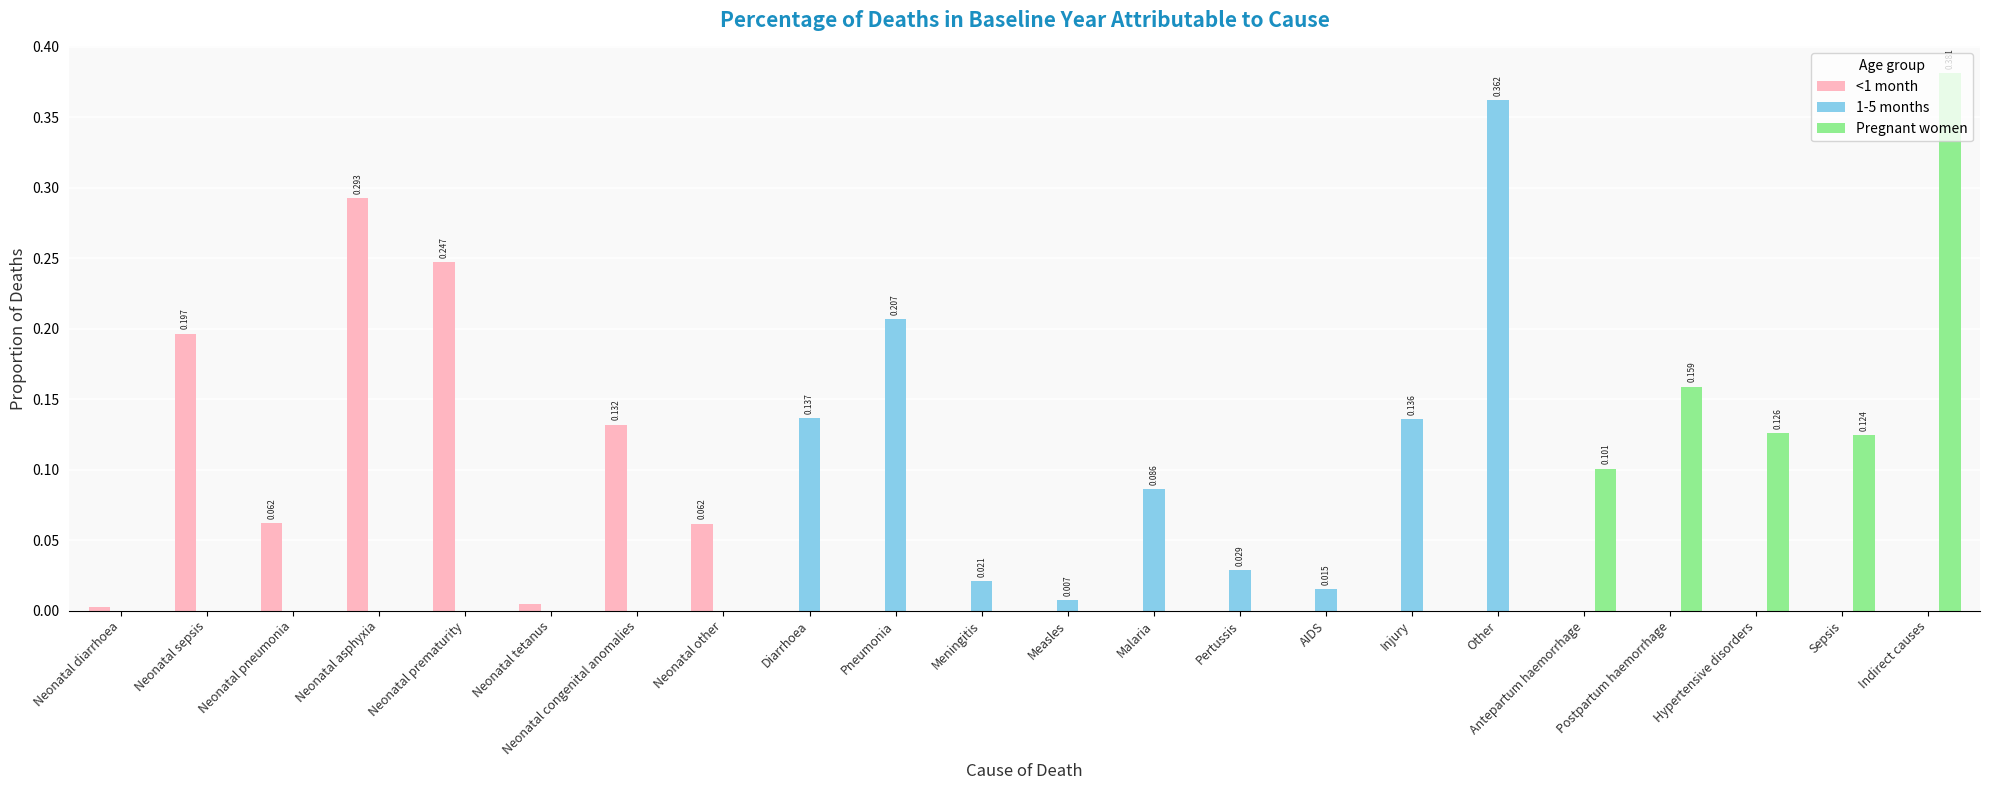

Which series changed the most between AIDS and Indirect causes?

Pregnant women